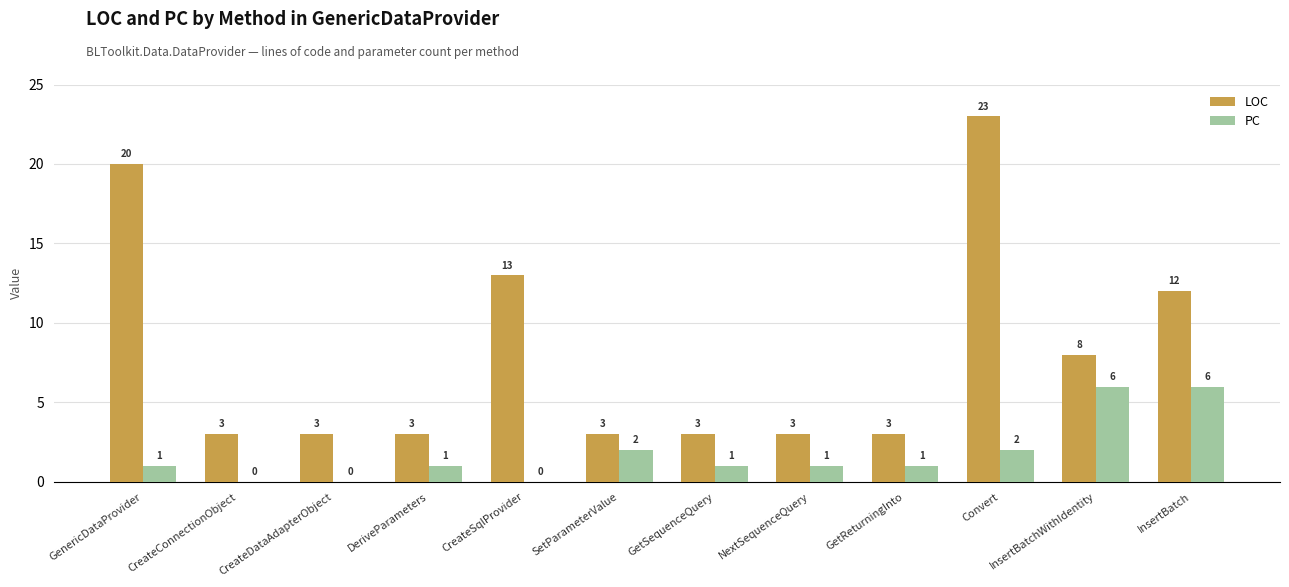

Is it true that LOC equals 18 at CreateSqlProvider?

False